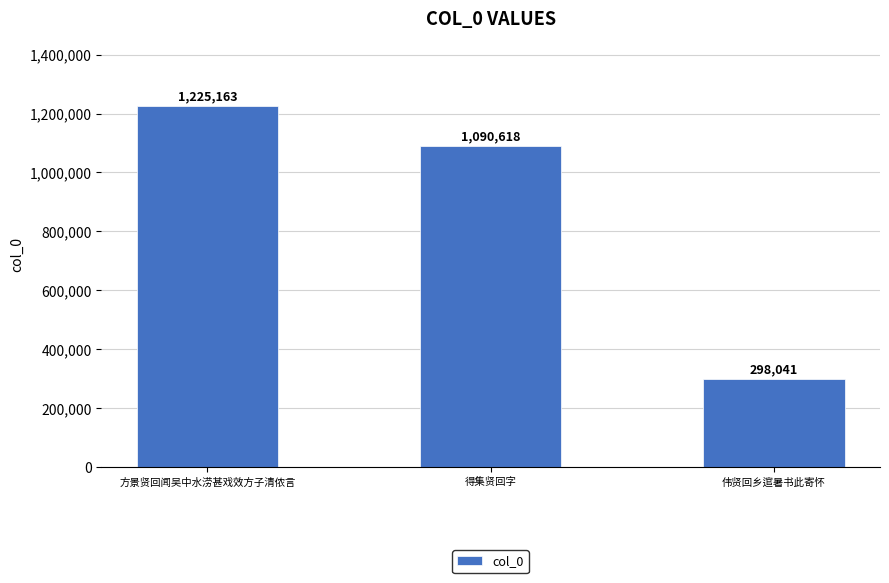

What is the change in value from 方景贤回闻吴中水涝甚戏效方子清侬言 to 伟贤回乡逭暑书此寄怀?

-927122